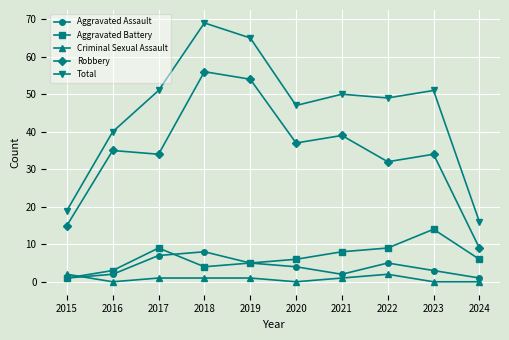

What are all the series names shown in the legend?

Aggravated Assault, Aggravated Battery, Criminal Sexual Assault, Robbery, Total